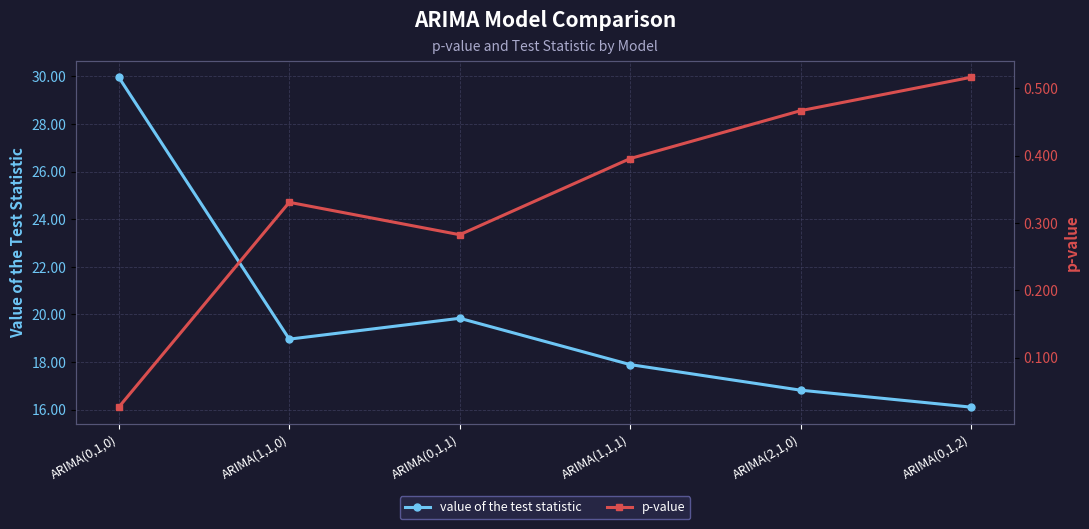

Does the chart have visible grid lines?

Yes